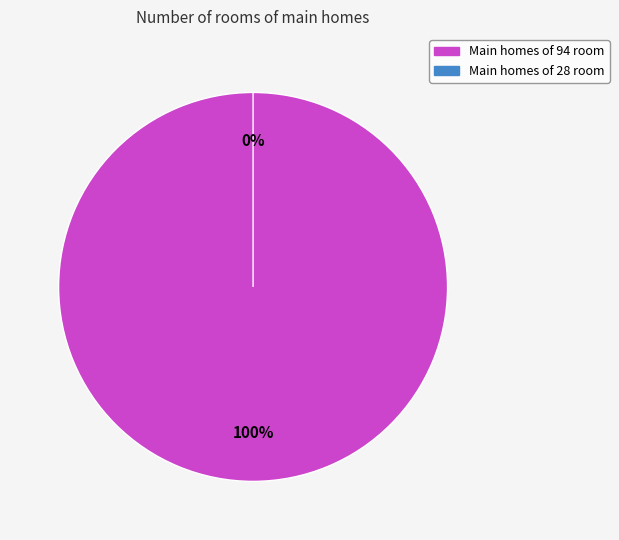

How many slices are in this pie chart?

2